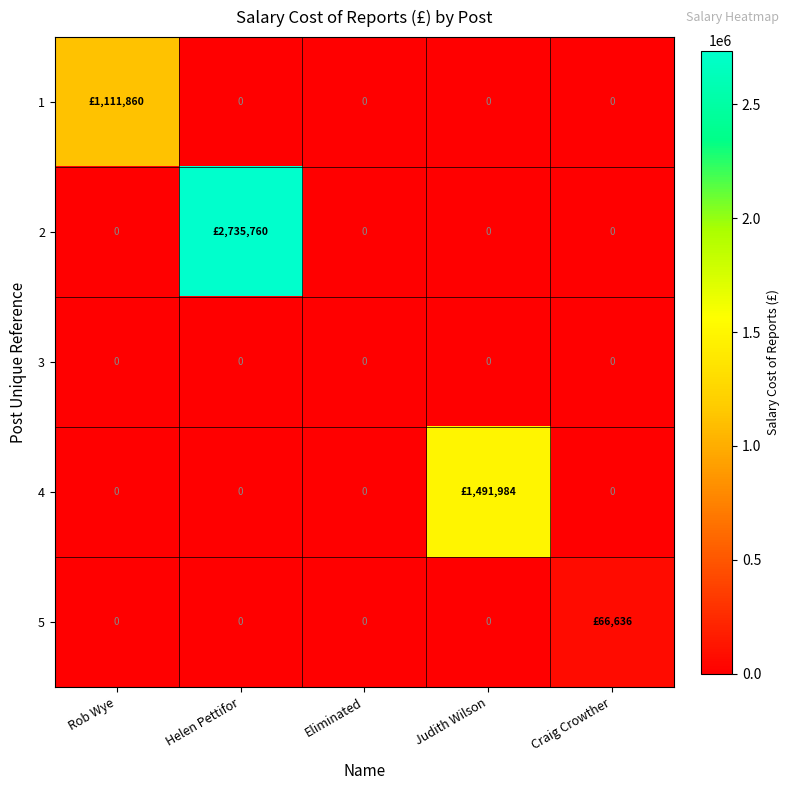

Count the number of categories in the chart.

5